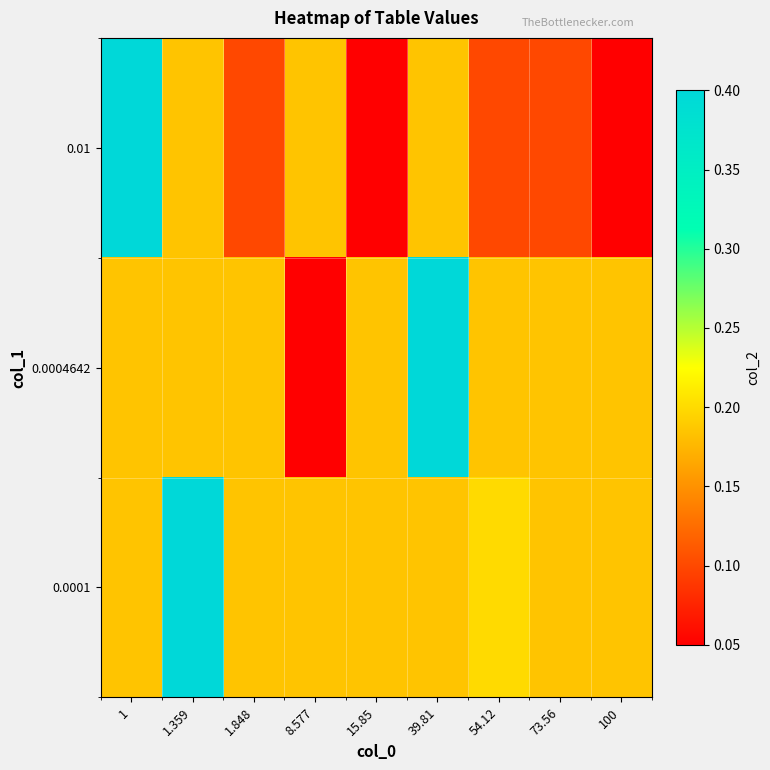

Reading right to left, what are all the values shown in this chart?

0.0001: 100=0.2	73.56=0.2	54.12=0.2	39.81=0.2	15.85=0.2	8.577=0.2	1.848=0.2	1.359=0.4	1=0.2
0.0004642: 100=0.2	73.56=0.2	54.12=0.2	39.81=0.4	15.85=0.2	8.577=0.1	1.848=0.2	1.359=0.2	1=0.2
0.01: 100=0.1	73.56=0.1	54.12=0.1	39.81=0.2	15.85=0.1	8.577=0.2	1.848=0.1	1.359=0.2	1=0.4